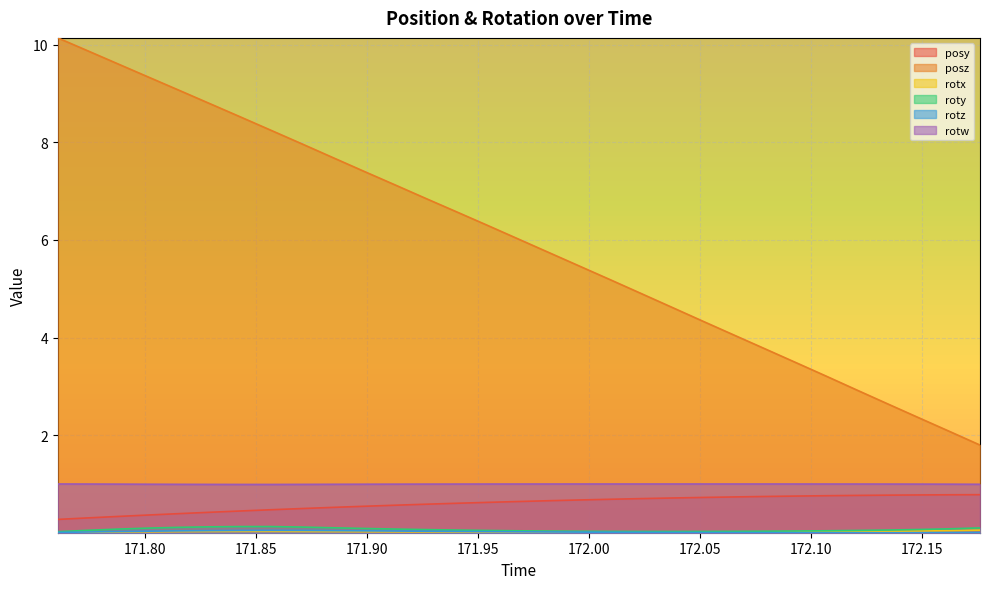

At which category does the chart reach its peak across all series?

171.7607